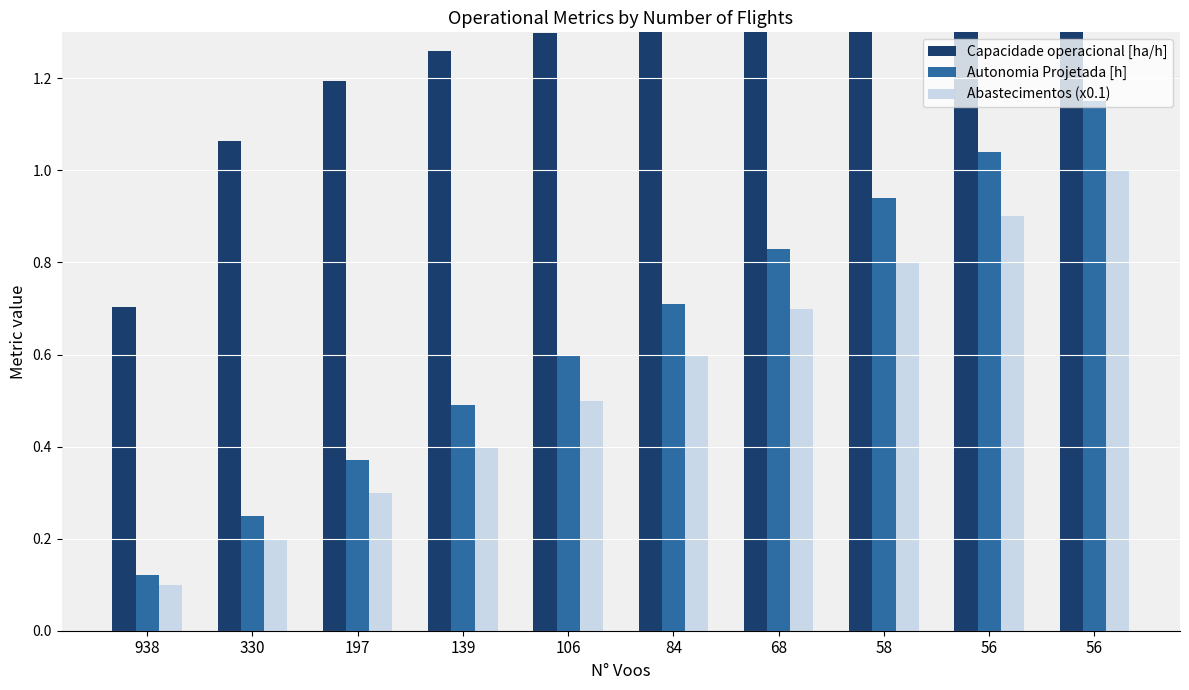

Which series has the widest spread of values?

Autonomia Projetada [h]